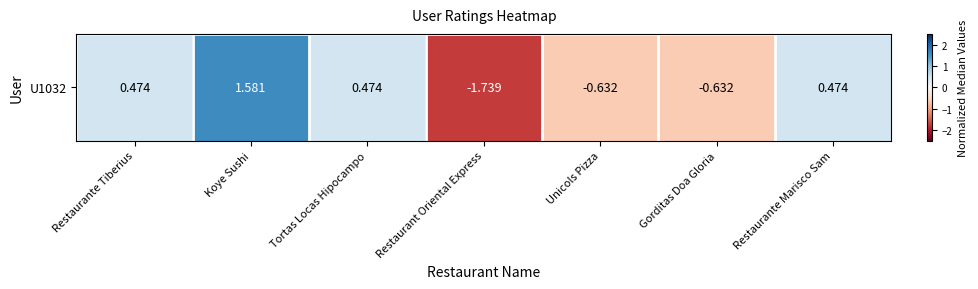

Which category has the highest value across all series?

Koye Sushi